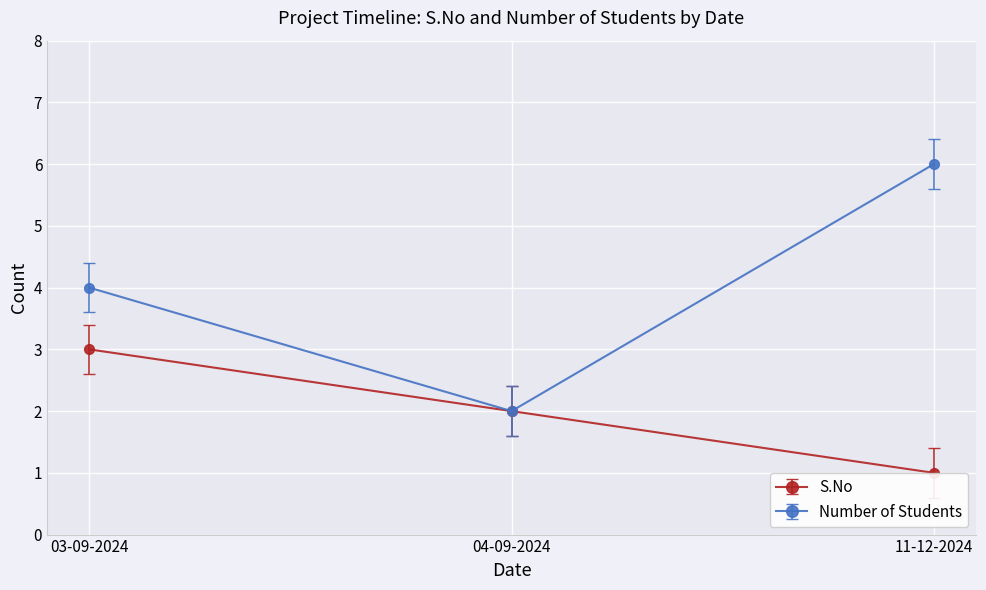

What is the greatest value displayed?

6